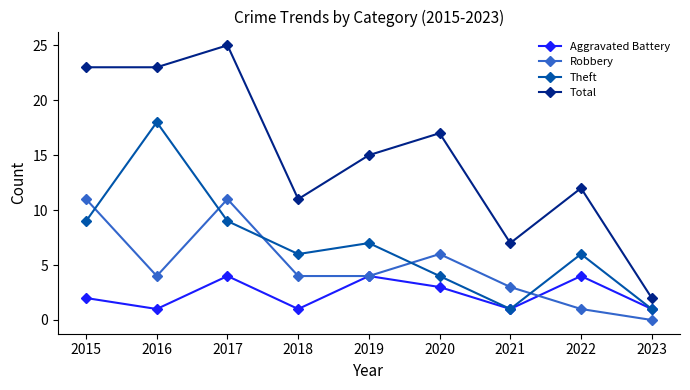

At which category does Theft reach its first local valley?

2018